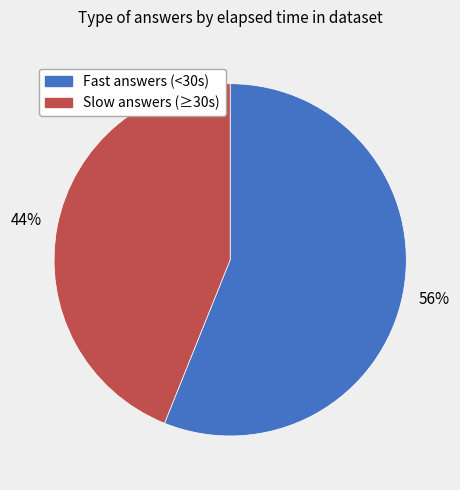

To the nearest percent, what is the difference between the largest and smallest slice percentages?

12%